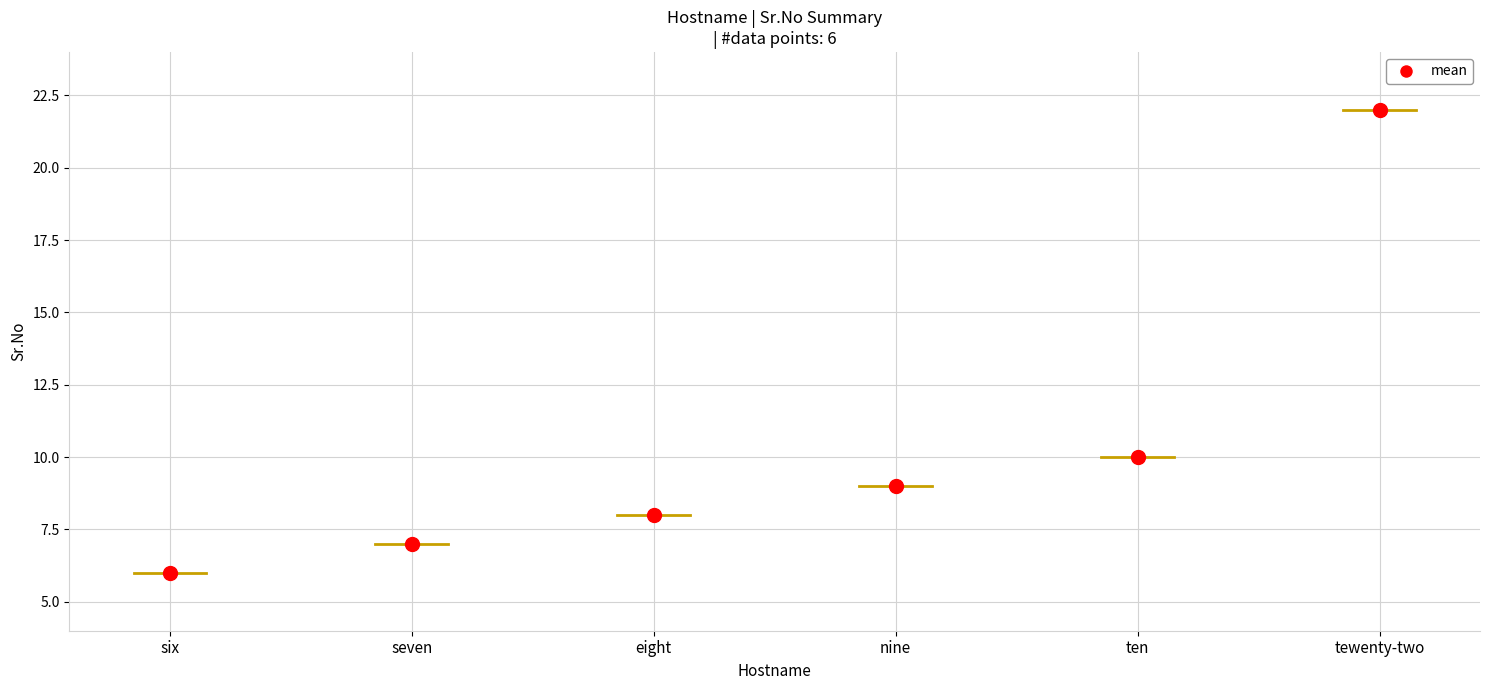

True or false: the data shows 11 at seven.

False